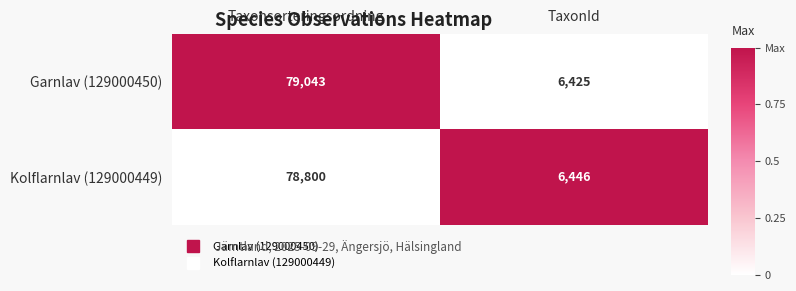

True or false: Garnlav (129000450) has a value of 130033 at Taxonsorteringsordning.

False